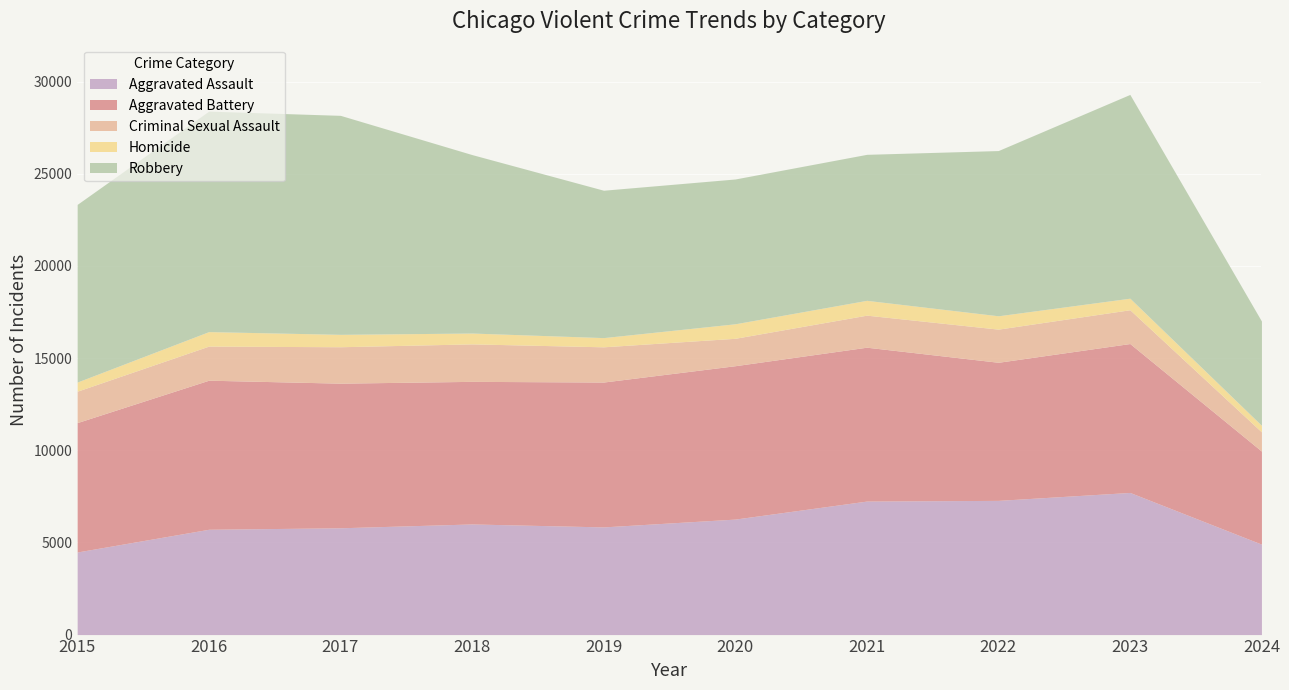

Reading left to right, transcribe all the data shown in this chart.

Aggravated Assault: 4480	5713	5793	6001	5841	6265	7242	7280	7710	4906
Aggravated Battery: 7019	8086	7845	7735	7858	8320	8347	7491	8078	5049
Criminal Sexual Assault: 1703	1850	1976	2033	1911	1487	1738	1798	1833	1042
Homicide: 496	786	672	588	499	787	804	724	626	356
Robbery: 9638	11960	11880	9681	7995	7855	7920	8963	11054	5657